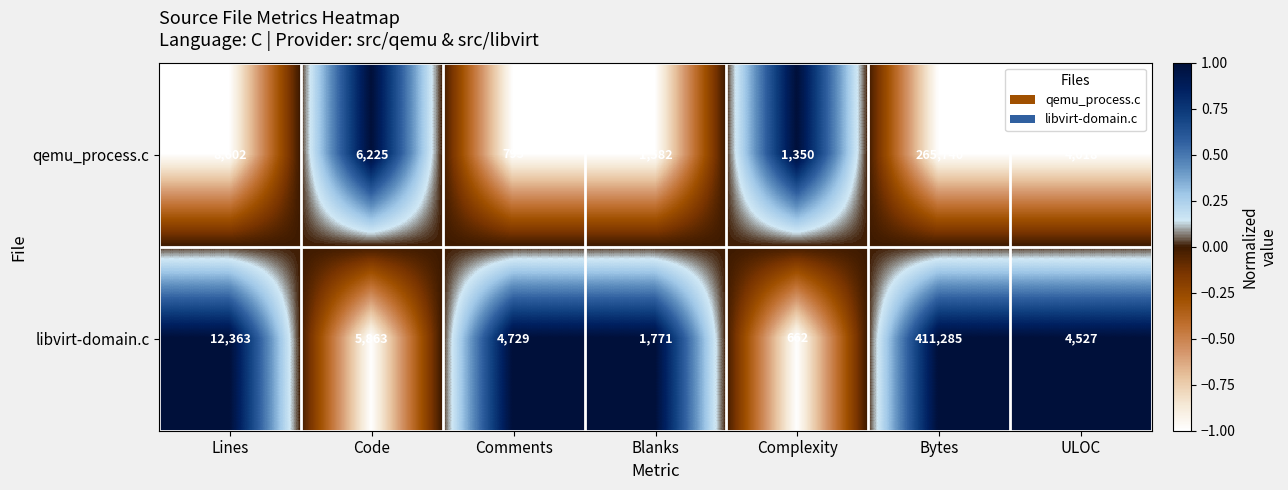

Reading right to left, list all the values displayed in this chart.

qemu_process.c: 4018	265740	1350	1582	795	6225	8602
libvirt-domain.c: 4527	411285	662	1771	4729	5863	12363